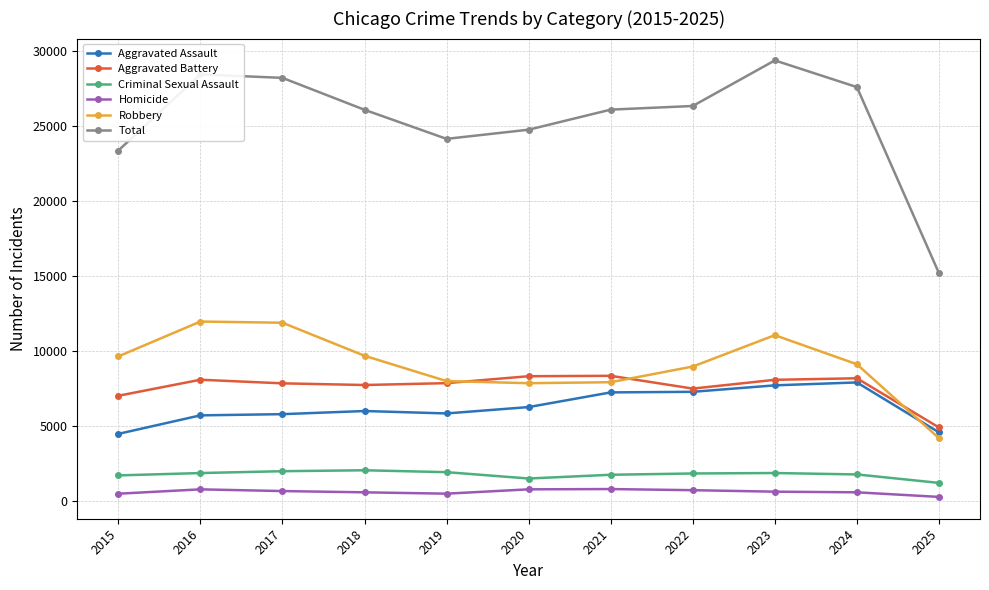

What are all the series names shown in the legend?

Aggravated Assault, Aggravated Battery, Criminal Sexual Assault, Homicide, Robbery, Total